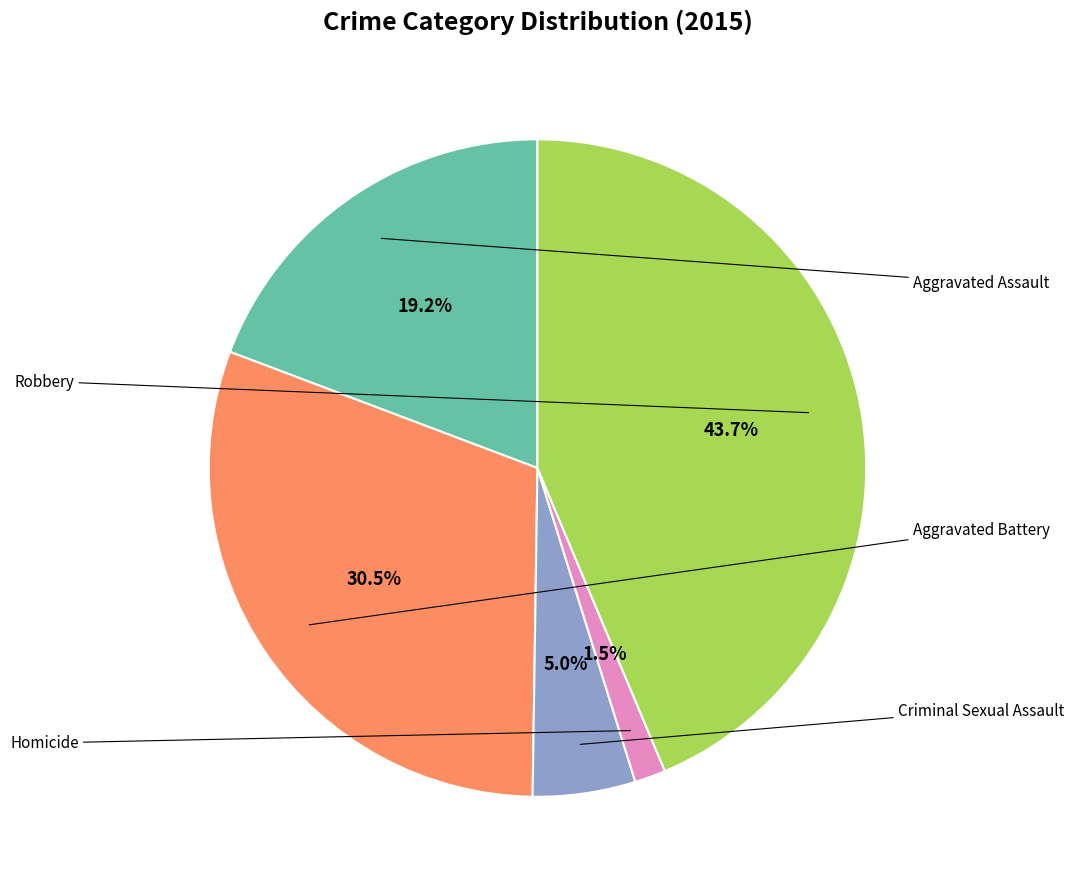

Is there a majority slice in this chart?

No